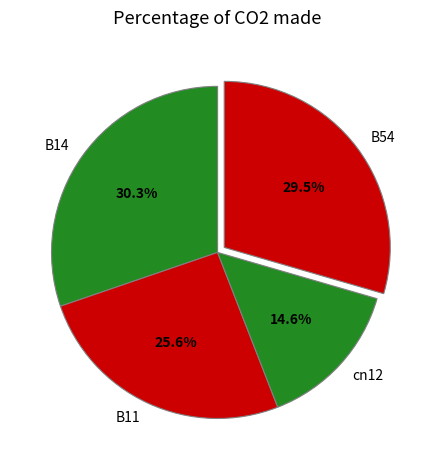

What percentage is the B14 slice, to the nearest percent?

30%